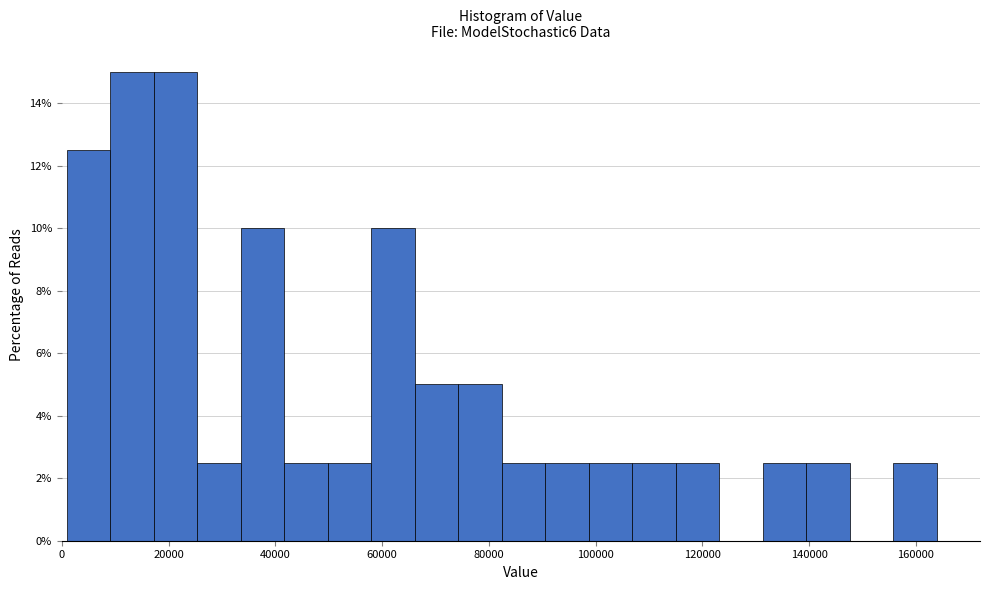

What is the height of the bar covering 34000 to 42000 on the x-axis? Neither the bar edges nor the heights are printed on the chart, so give them approximately, as read against the axes.

10.0